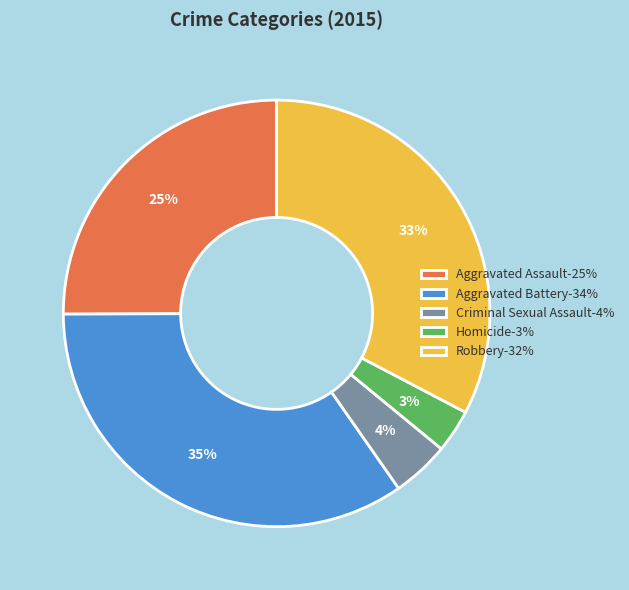

Which has a higher value, Robbery-32% or Aggravated Assault-25%?

Robbery-32%